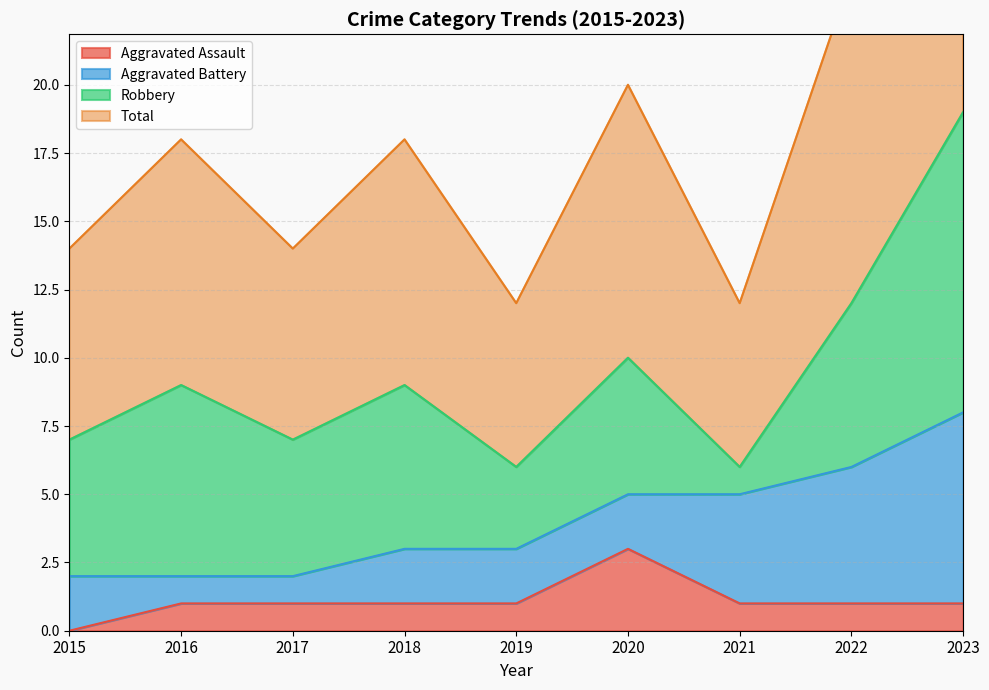

Which category has the highest value in the Aggravated Assault series?

2020